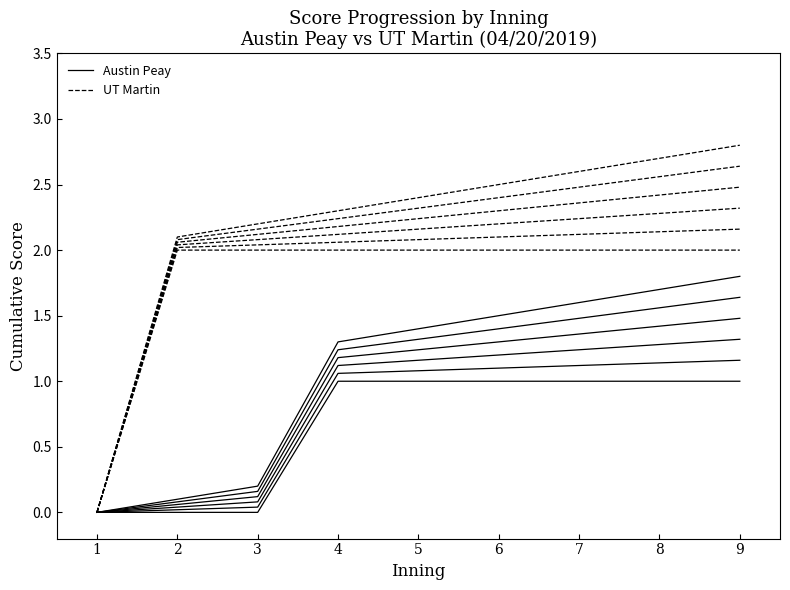

Which series has the widest spread of values?

UT Martin